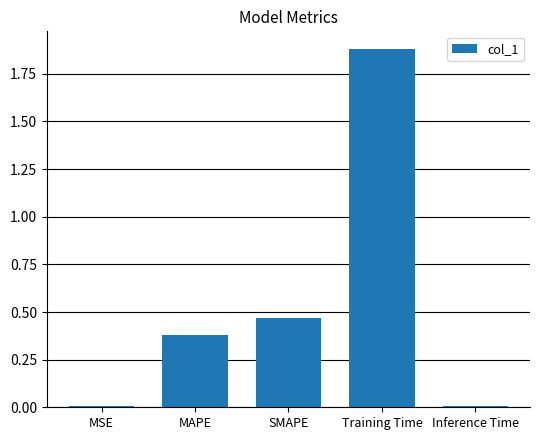

The chart shows a value of 0.0 at MSE. True or false?

True